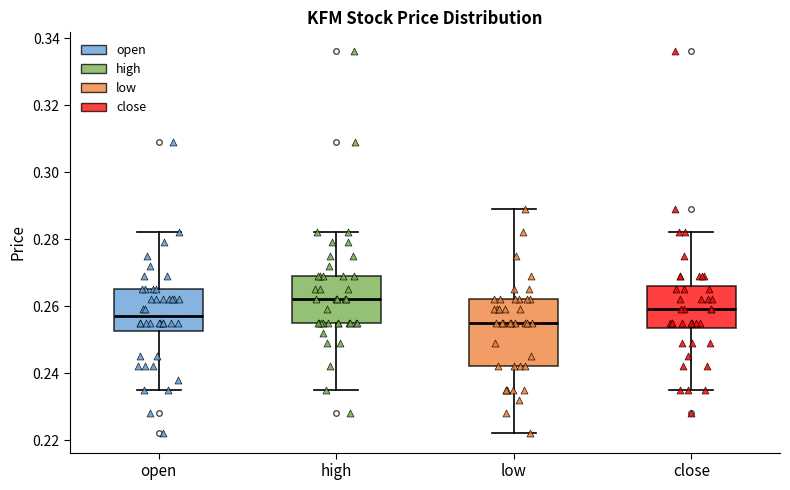

Reading left to right, transcribe this box plot: for each box, give where its median line is, the range the box spans, and where its two whiskers end, as read against the y-axis. The values are not printed on the chart, so give them approximately, as read against the axis.

open: median 0.258, box 0.252 to 0.266, whiskers 0.236 to 0.282
high: median 0.262, box 0.256 to 0.270, whiskers 0.236 to 0.282
low: median 0.256, box 0.242 to 0.262, whiskers 0.222 to 0.290
close: median 0.260, box 0.254 to 0.266, whiskers 0.236 to 0.282